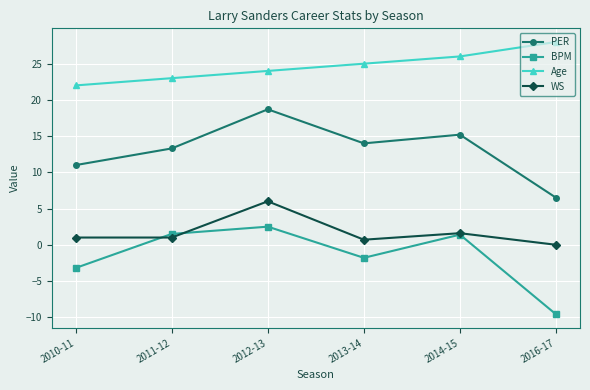

What is the label of the 5th point from the right?

2011-12